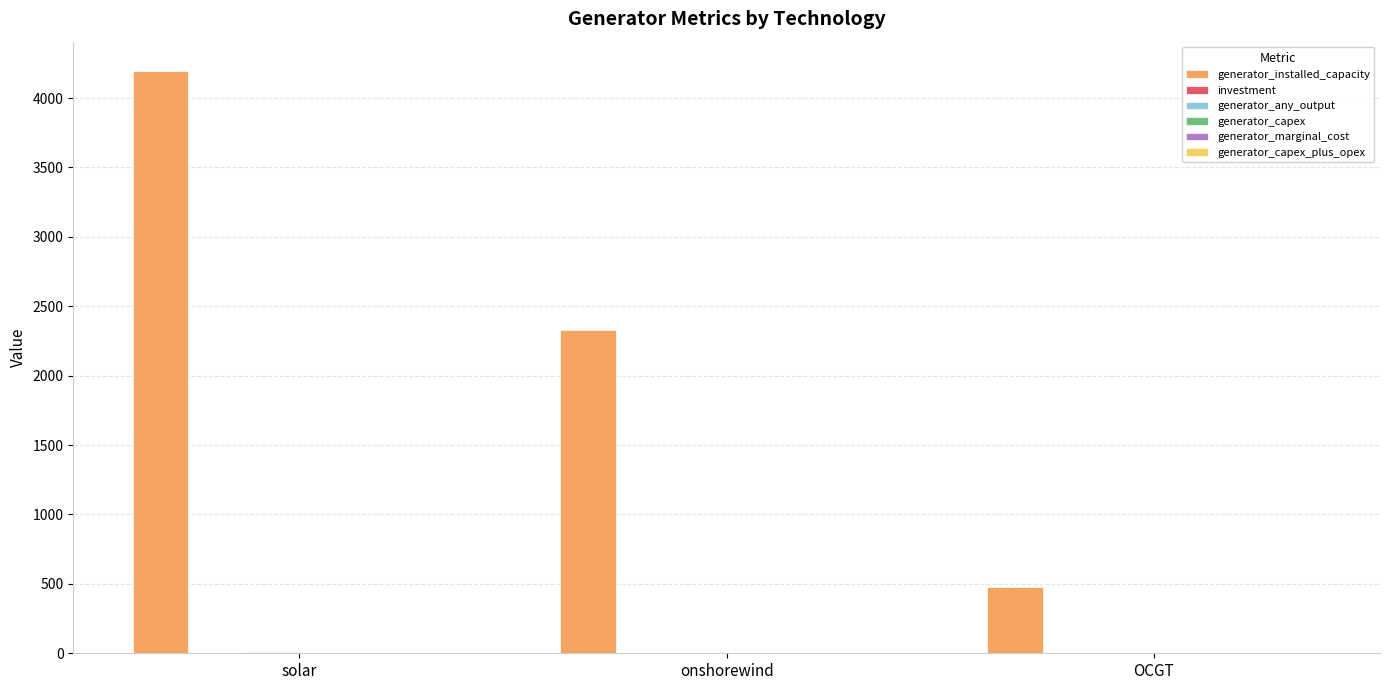

At which category is the sum across all series the highest?

solar